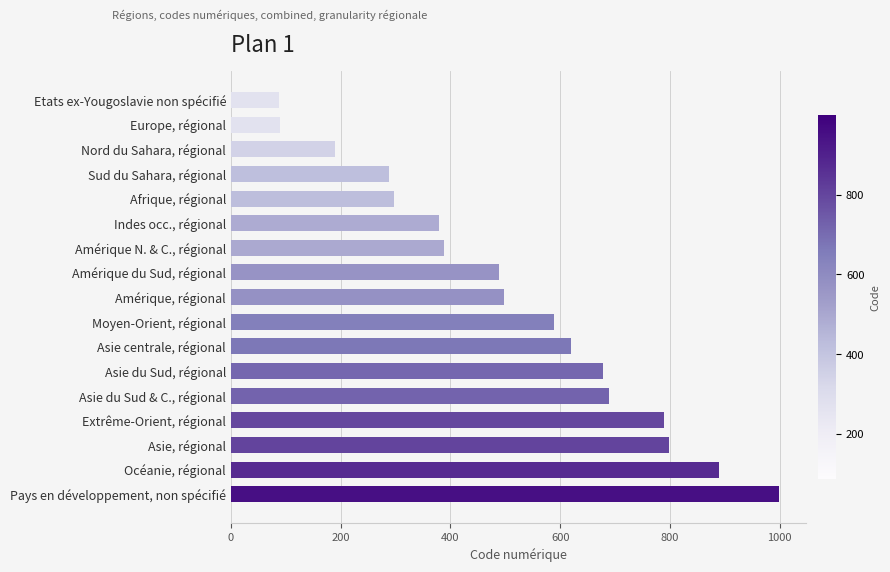

Which category has the highest value across all series?

Pays en développement, non spécifié